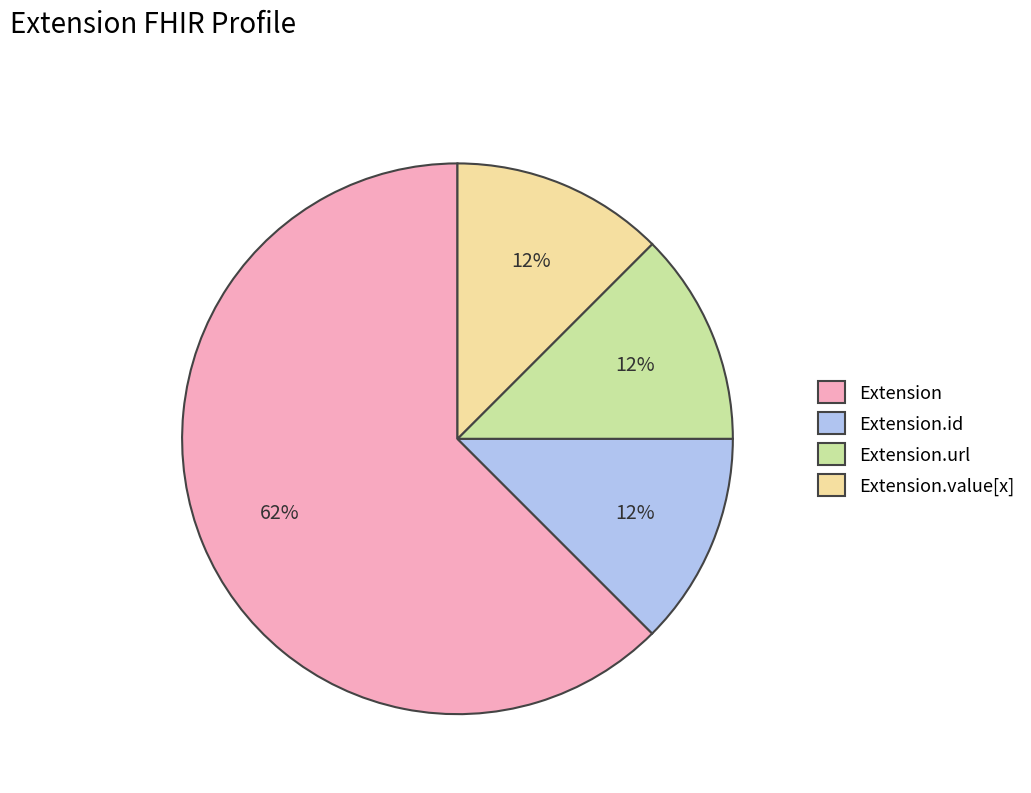

Which slice is the largest?

Extension